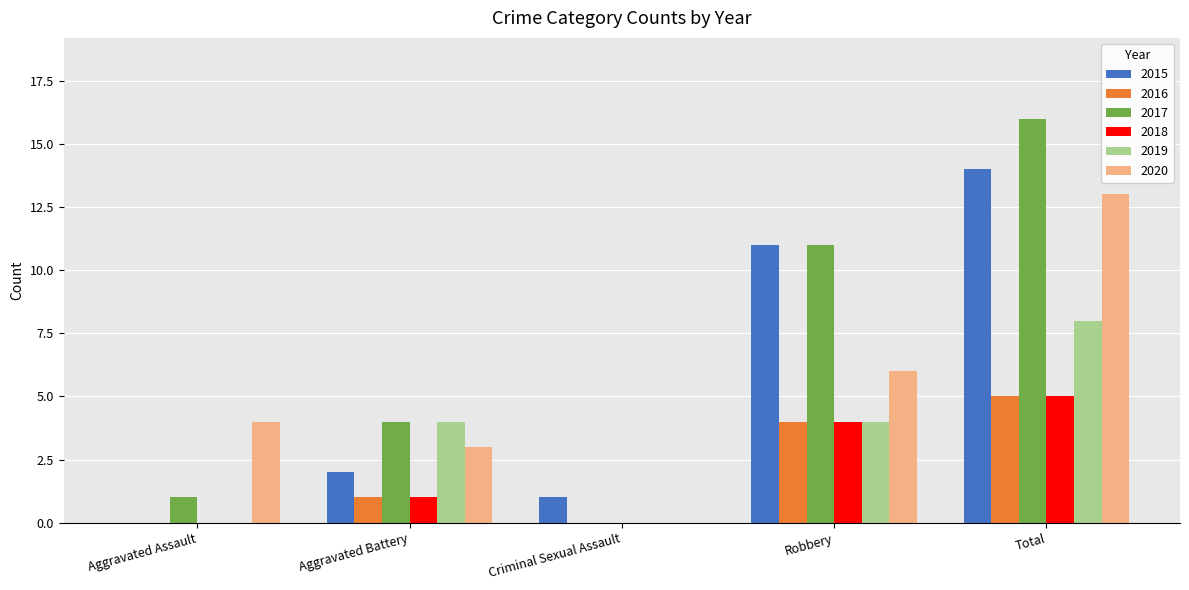

Reading left to right, transcribe all the data shown in this chart.

2015: Aggravated Assault=0	Aggravated Battery=2	Criminal Sexual Assault=1	Robbery=11	Total=14
2016: Aggravated Assault=0	Aggravated Battery=1	Criminal Sexual Assault=0	Robbery=4	Total=5
2017: Aggravated Assault=1	Aggravated Battery=4	Criminal Sexual Assault=0	Robbery=11	Total=16
2018: Aggravated Assault=0	Aggravated Battery=1	Criminal Sexual Assault=0	Robbery=4	Total=5
2019: Aggravated Assault=0	Aggravated Battery=4	Criminal Sexual Assault=0	Robbery=4	Total=8
2020: Aggravated Assault=4	Aggravated Battery=3	Criminal Sexual Assault=0	Robbery=6	Total=13